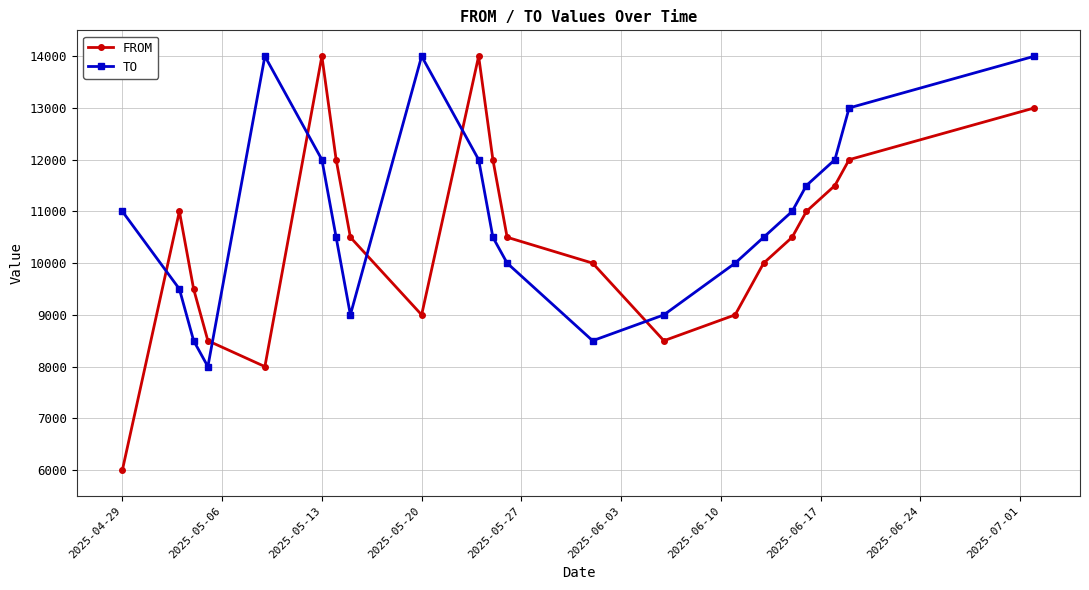

Which series has the largest total across all categories?

TO